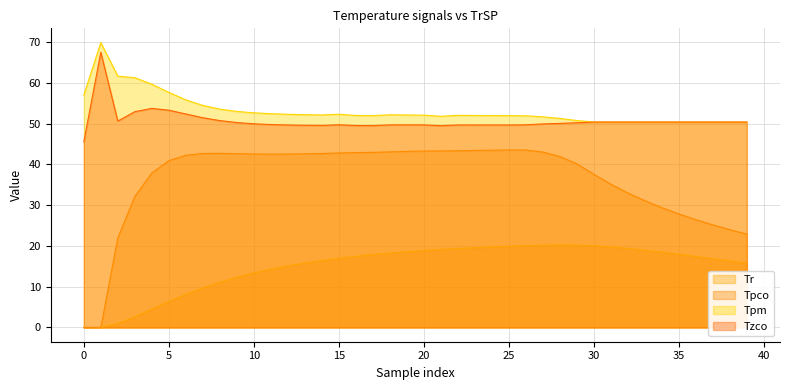

True or false: Tr has a value of 20.0 at 30.

True